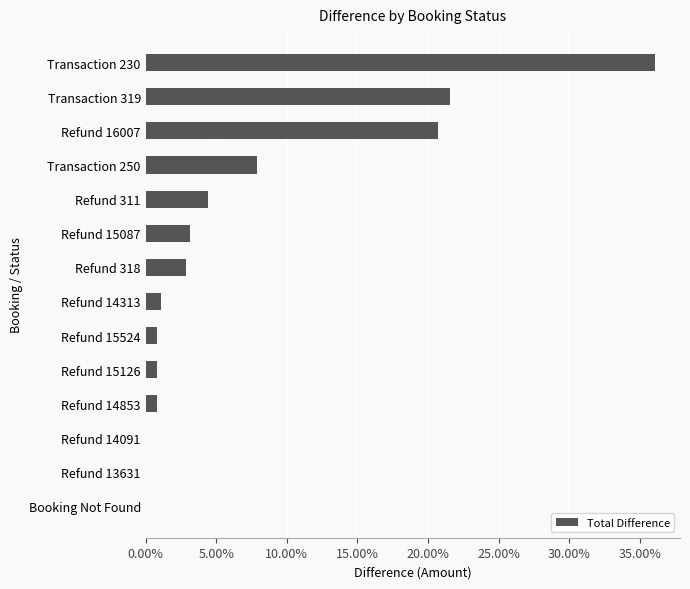

Are the bars horizontal?

Yes